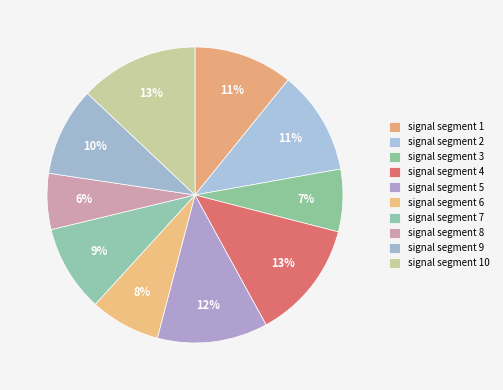

To the nearest percent, what is the average slice percentage?

10%